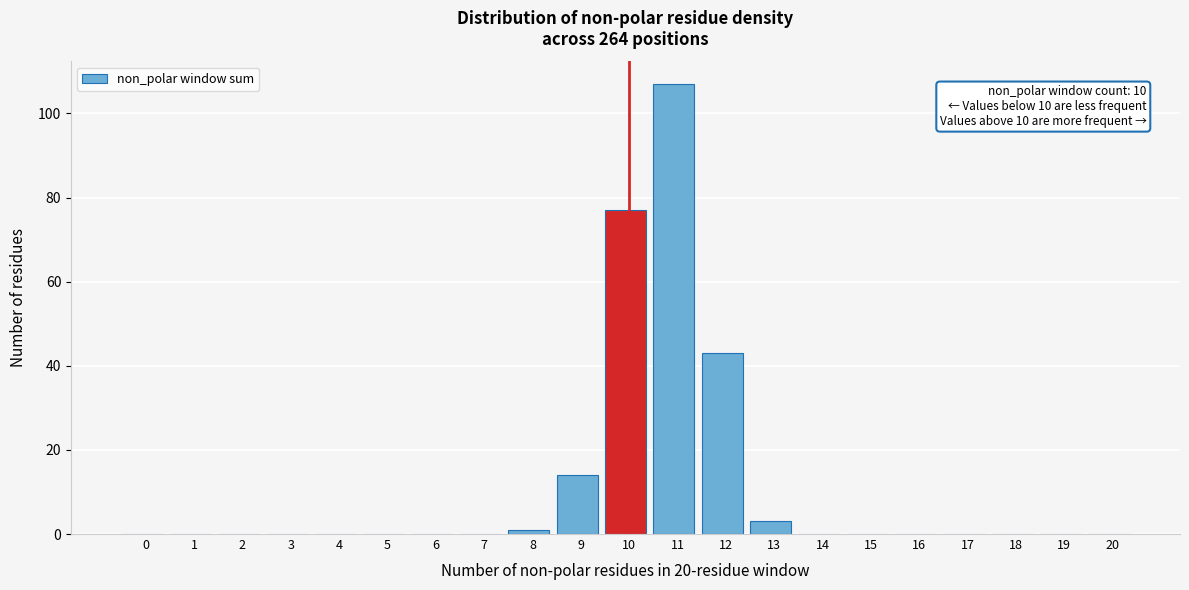

Reading left to right, transcribe all the data shown in this chart.

0=0	1=0	2=0	3=0	4=0	5=0	6=0	7=0	8=1	9=14	10=77	11=107	12=43	13=3	14=0	15=0	16=0	17=0	18=0	19=0	20=0